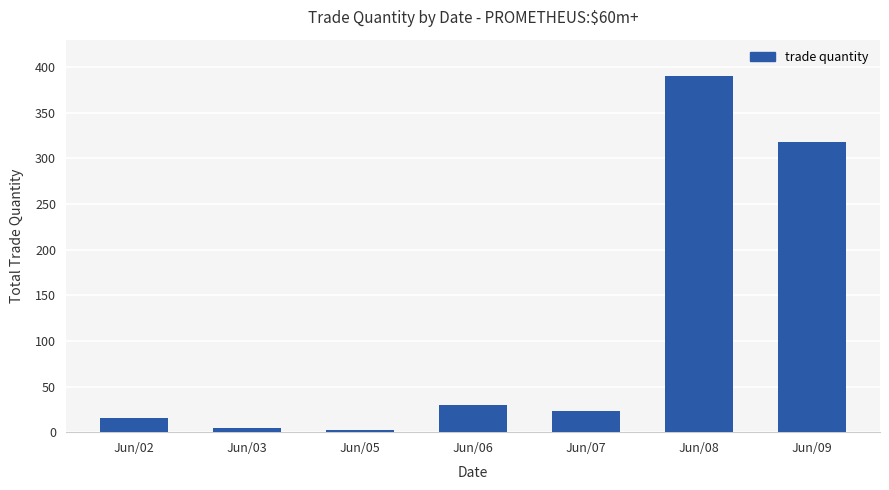

Reading left to right, transcribe all the data shown in this chart.

Jun/02=15	Jun/03=5	Jun/05=2	Jun/06=30	Jun/07=23	Jun/08=390	Jun/09=318